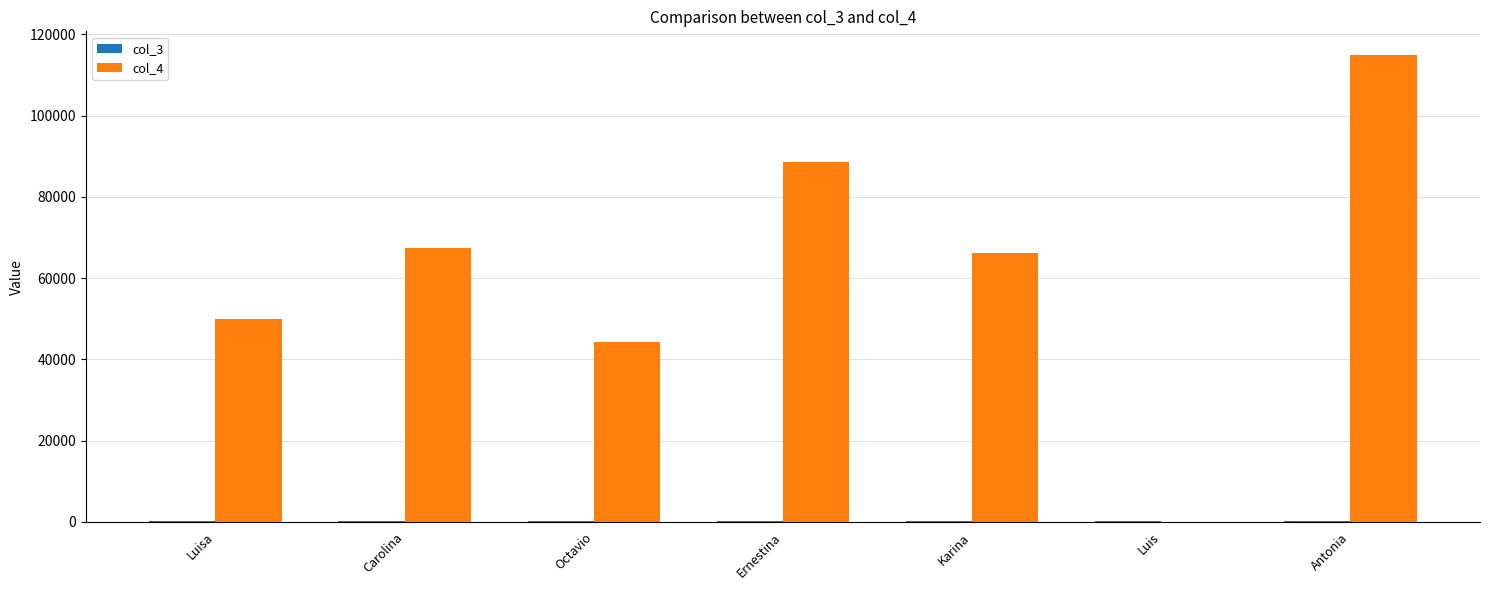

What is the maximum value shown in the chart?

115000